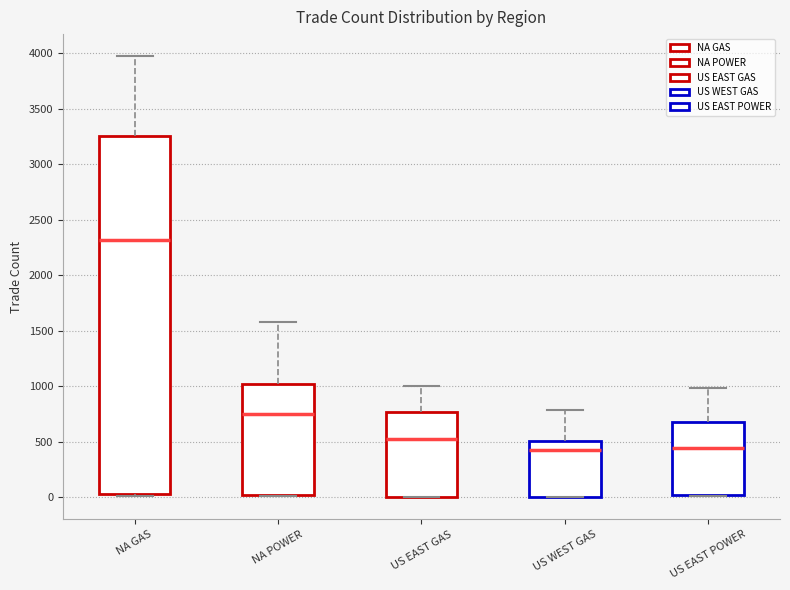

Reading left to right, transcribe this box plot: for each box, give where its median line is, the range the box spans, and where its two whiskers end, as read against the y-axis. The values are not printed on the chart, so give them approximately, as read against the axis.

NA GAS: median 2300, box 50 to 3250, whiskers 0 to 3950
NA POWER: median 750, box 0 to 1000, whiskers 0 (just below the box's lower edge) to 1600
US EAST GAS: median 550, box 0 to 750, whiskers 0 to 1000
US WEST GAS: median 450, box 0 to 500, whiskers 0 to 800
US EAST POWER: median 450, box 0 to 650, whiskers 0 (just below the box's lower edge) to 1000